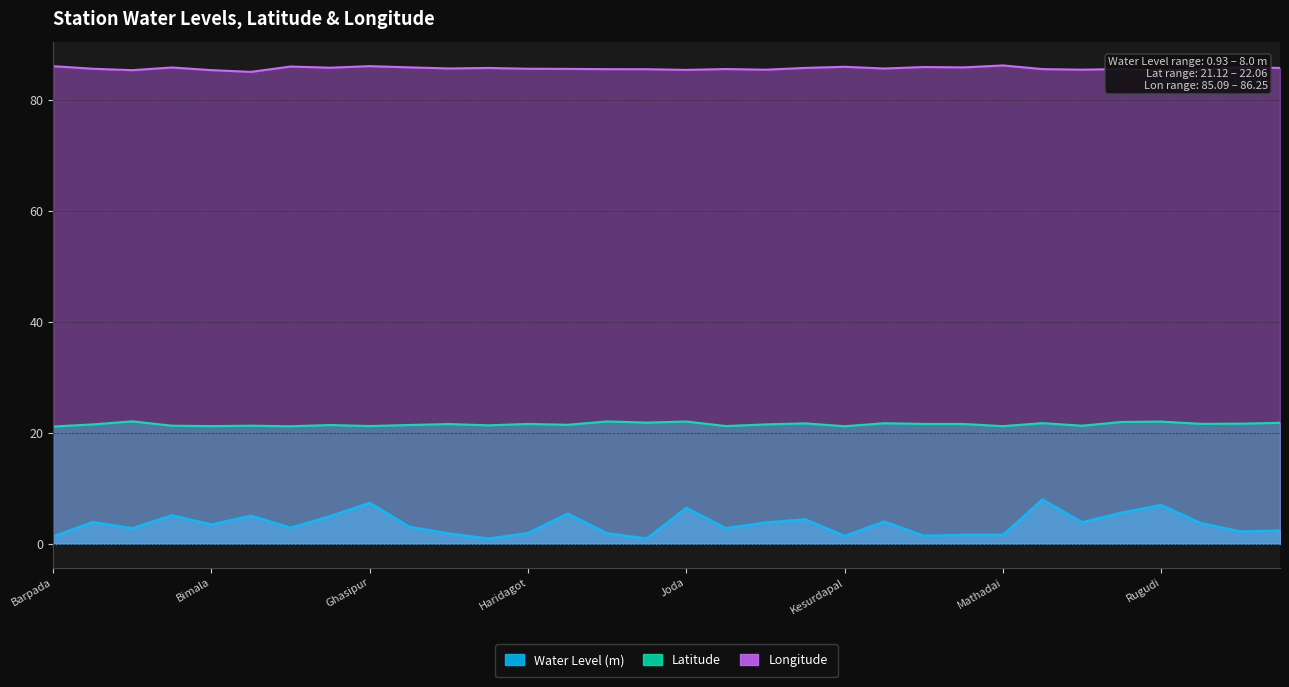

Reading left to right, extract all data points from this chart.

Water Level (m): 1.3	3.9	2.8	5.1	3.5	5.0	2.9	5.0	7.4	3.1	1.8	0.9	1.9	5.4	1.9	0.9	6.5	2.8	3.8	4.4	1.4	4.0	1.4	1.6	1.6	8.0	3.9	5.6	7.0	3.7	2.2	2.4
Latitude: 21.1	21.5	22.1	21.3	21.2	21.3	21.2	21.4	21.2	21.4	21.6	21.3	21.6	21.4	22.0	21.8	22.0	21.2	21.5	21.7	21.2	21.7	21.6	21.6	21.2	21.7	21.3	21.9	22.0	21.6	21.6	21.8
Longitude: 86.1	85.7	85.4	85.9	85.4	85.1	86.0	85.8	86.1	85.9	85.7	85.8	85.7	85.6	85.6	85.6	85.4	85.6	85.5	85.8	86.0	85.7	86.0	85.9	86.2	85.6	85.5	85.6	85.3	85.5	85.9	85.8